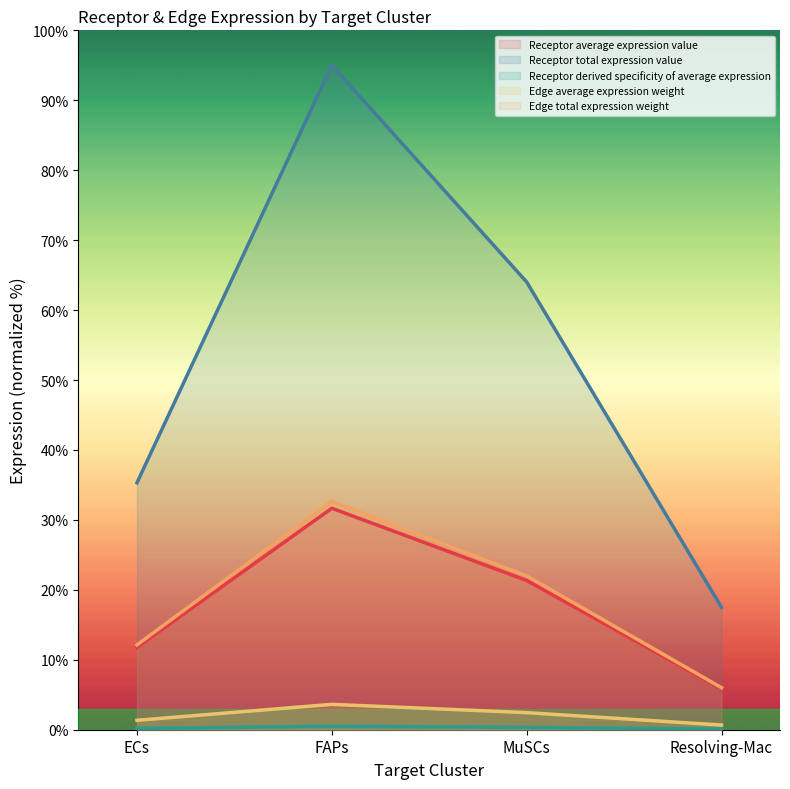

What is the value of the Edge total expression weight point at the 1st from the left?

12.1